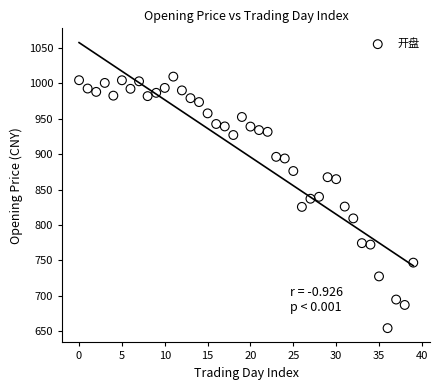

How many data points are displayed?

40